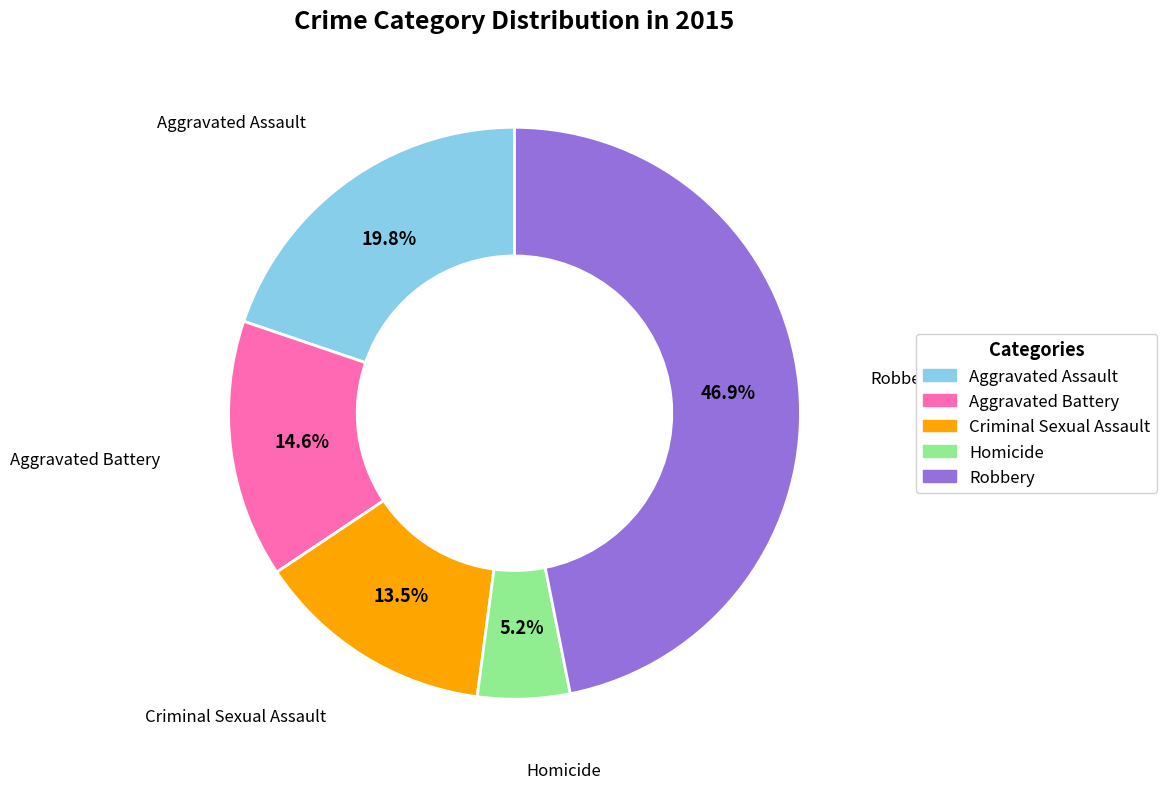

To the nearest percent, what is the combined percentage of Criminal Sexual Assault and Robbery?

60%